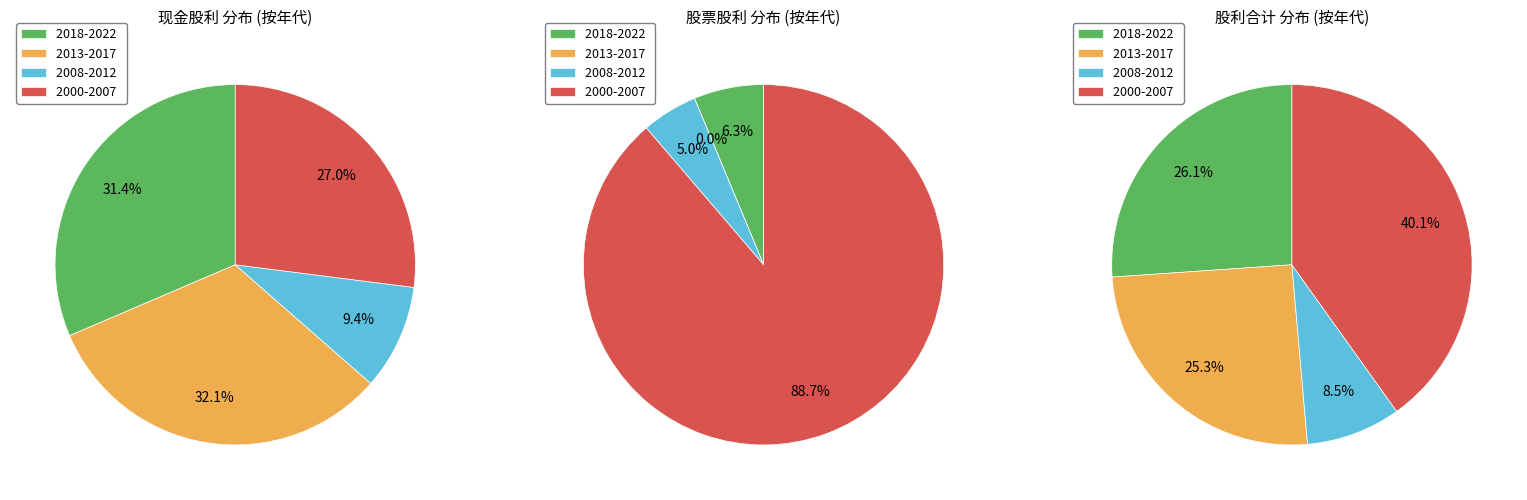

What is the difference between the highest and lowest values at 2017?

2.5